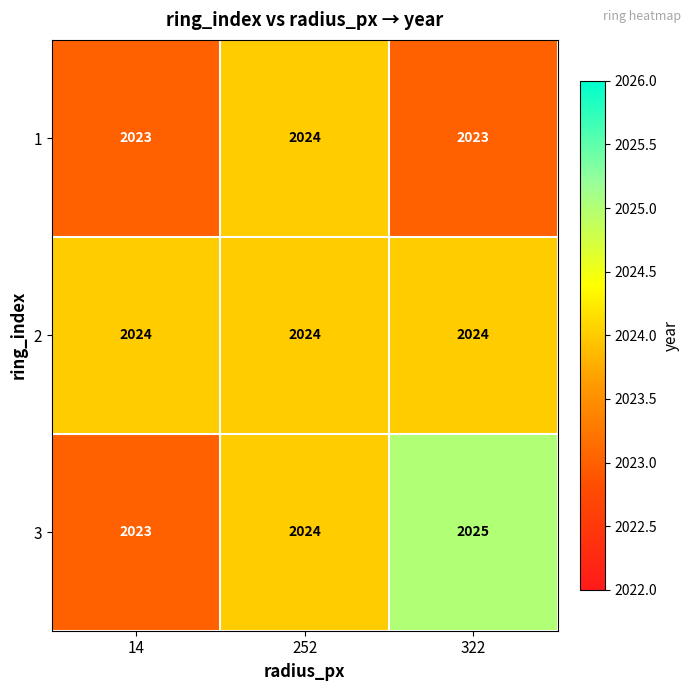

Which series has the largest range (max minus min)?

3